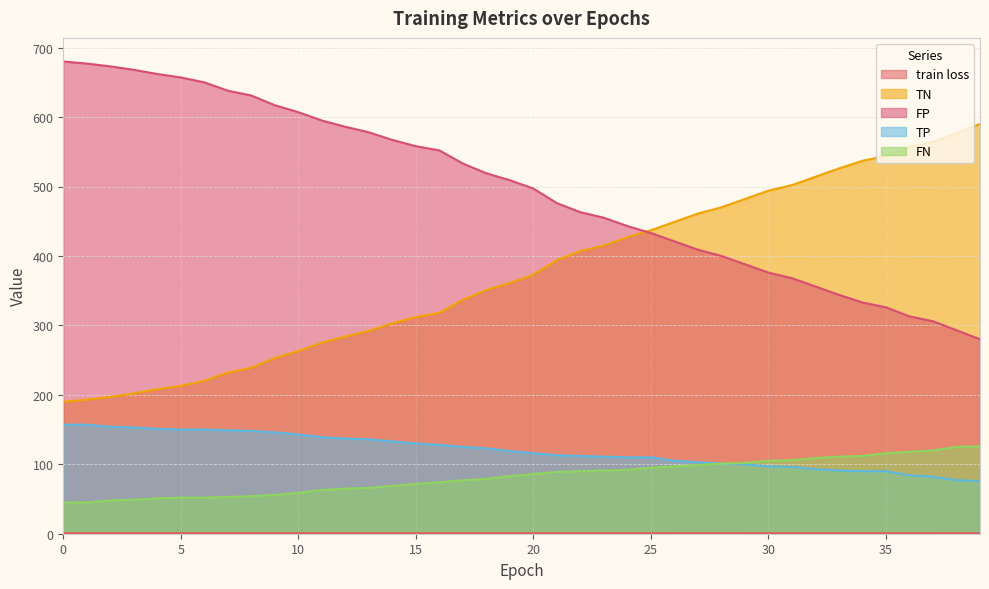

True or false: TN and FN intersect in this chart.

False